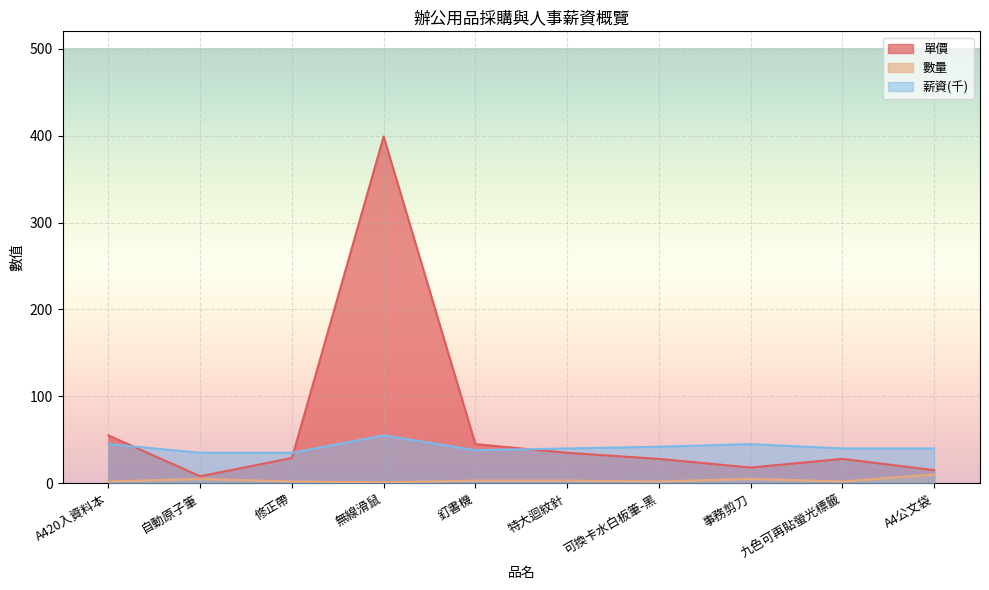

The 數量 series shows 1 at A420入資料本. True or false?

False